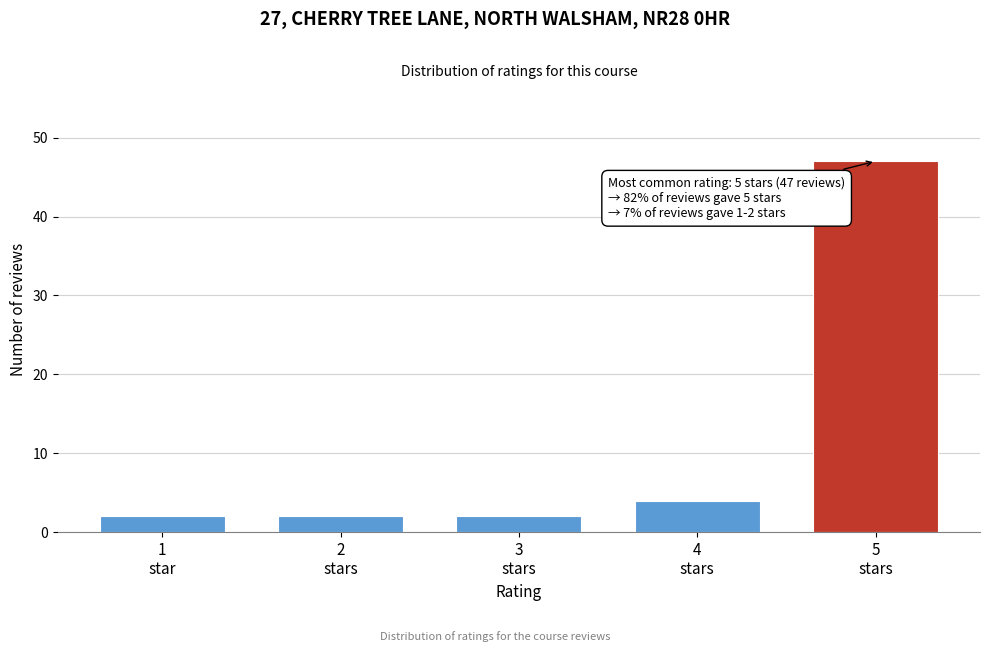

Reading left to right, what are all the values shown in this chart?

2	2	2	4	47